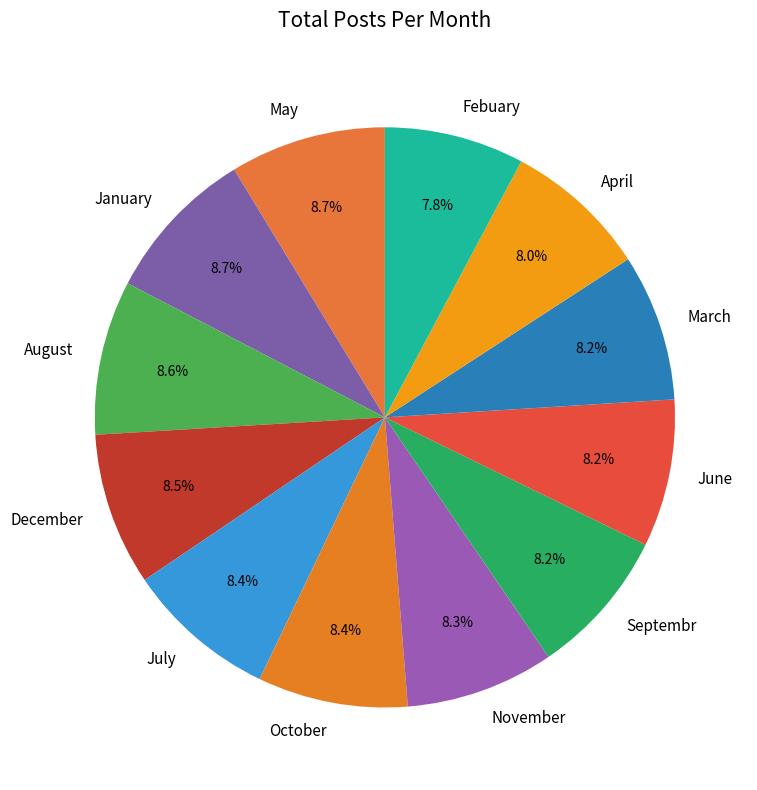

Approximately how many times larger is the value at Septembr compared to June?

1.0